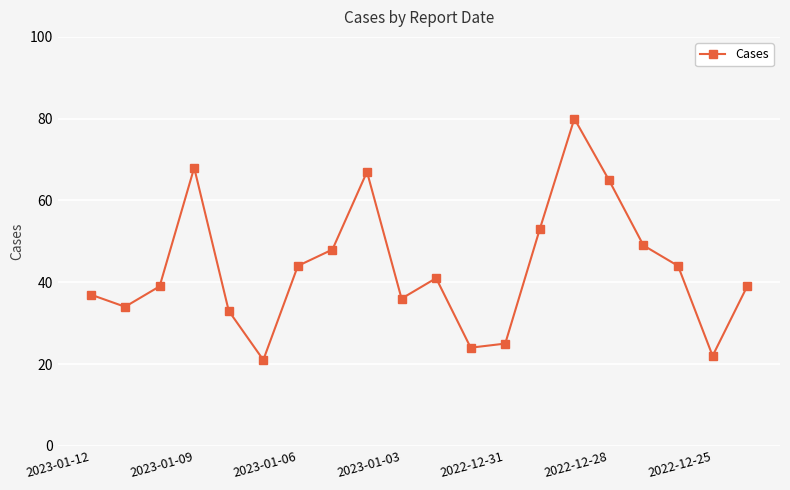

What is the value of the 7th point from the left?

44